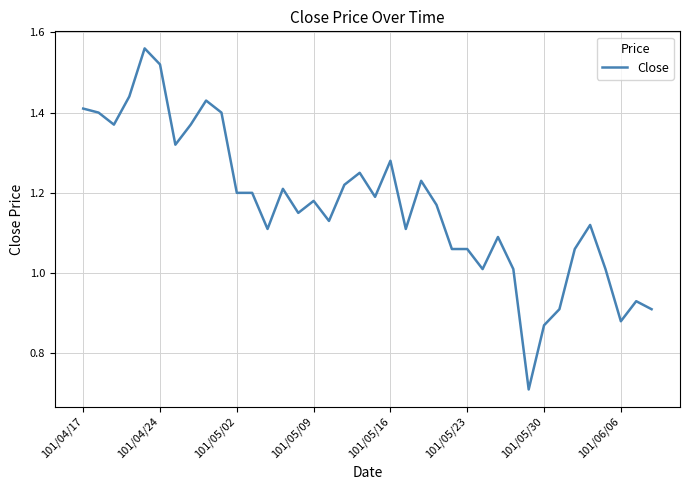

Where does the data first go above 1?

101/04/17